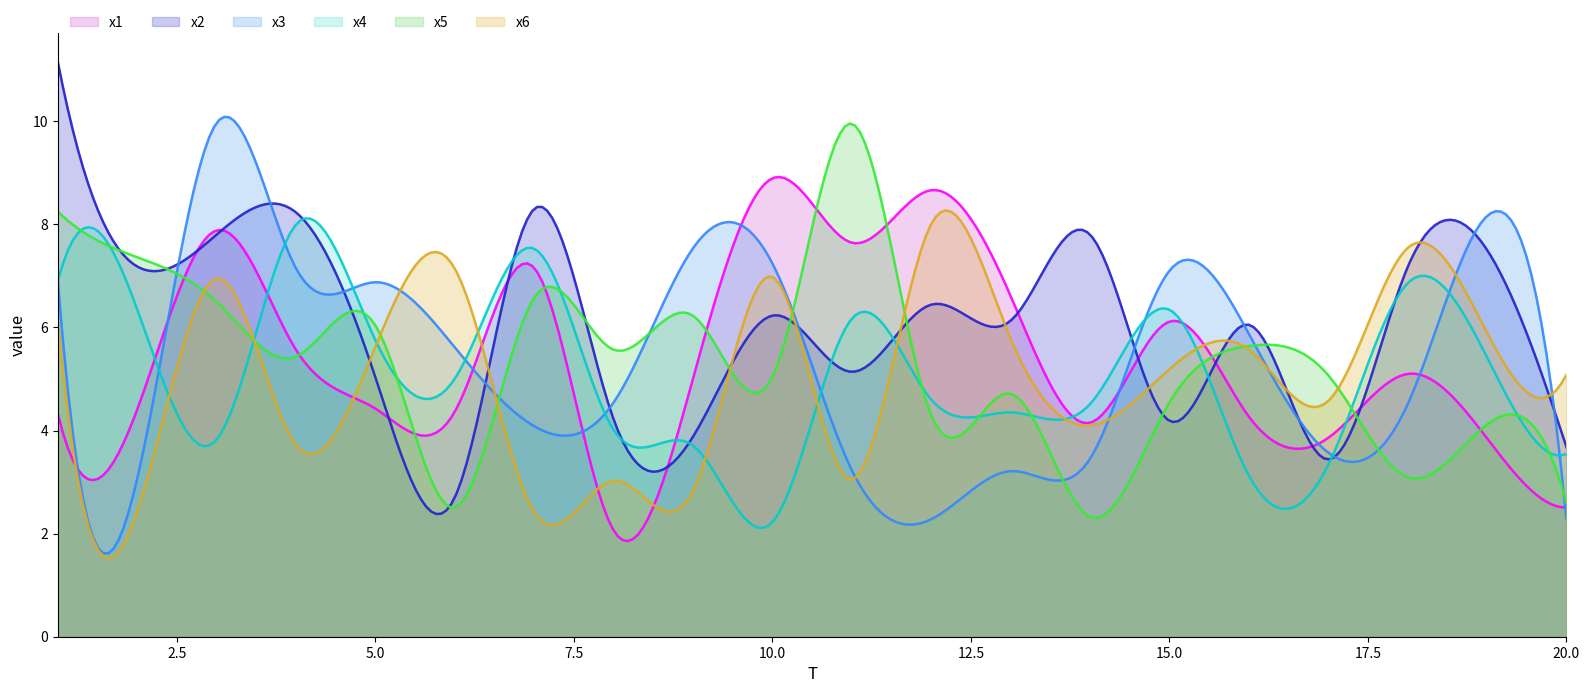

At which category does the chart reach its peak across all series?

1